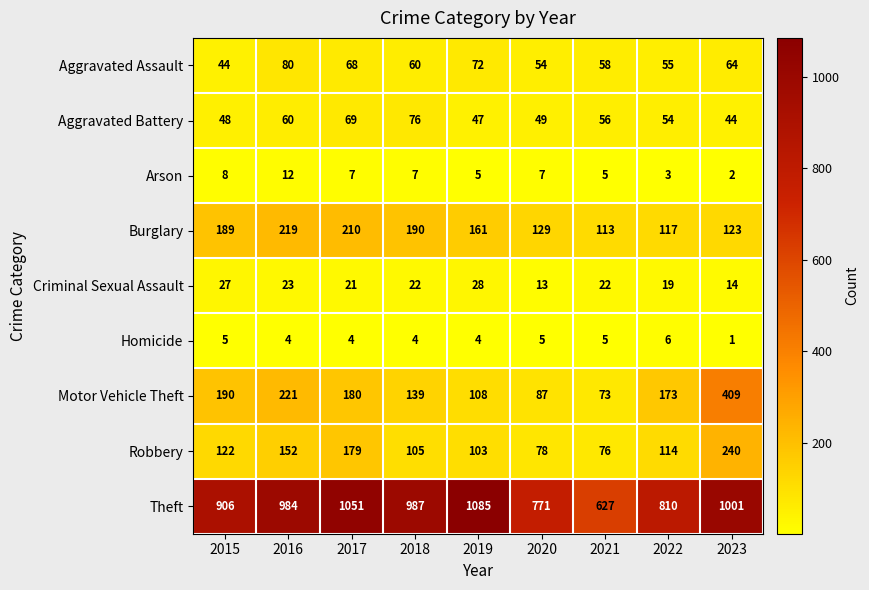

What is the sum of all Motor Vehicle Theft values?

1580